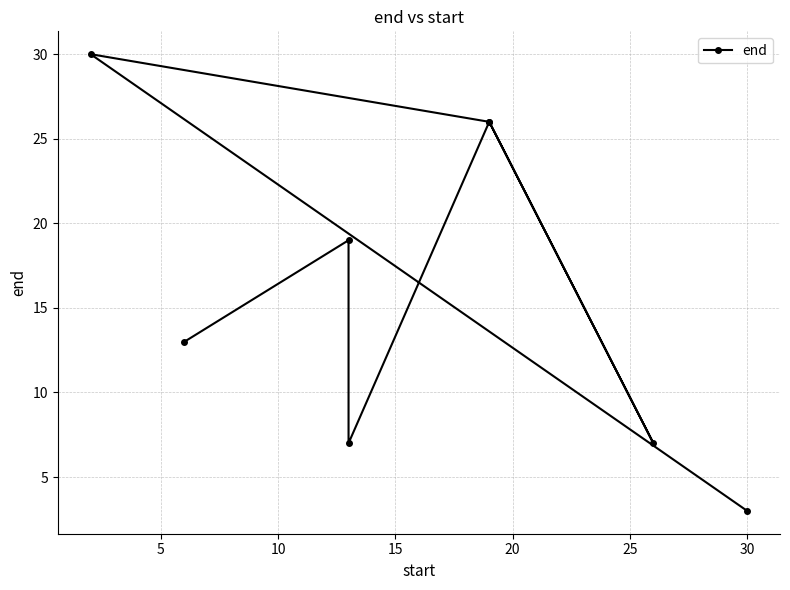

True or false: the data shows 14 at 25.

False